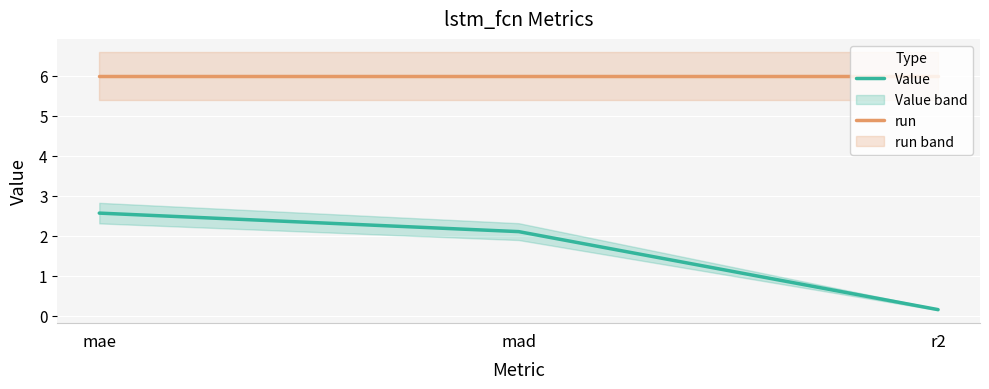

True or false: run has a value of 6.0 at mad.

True